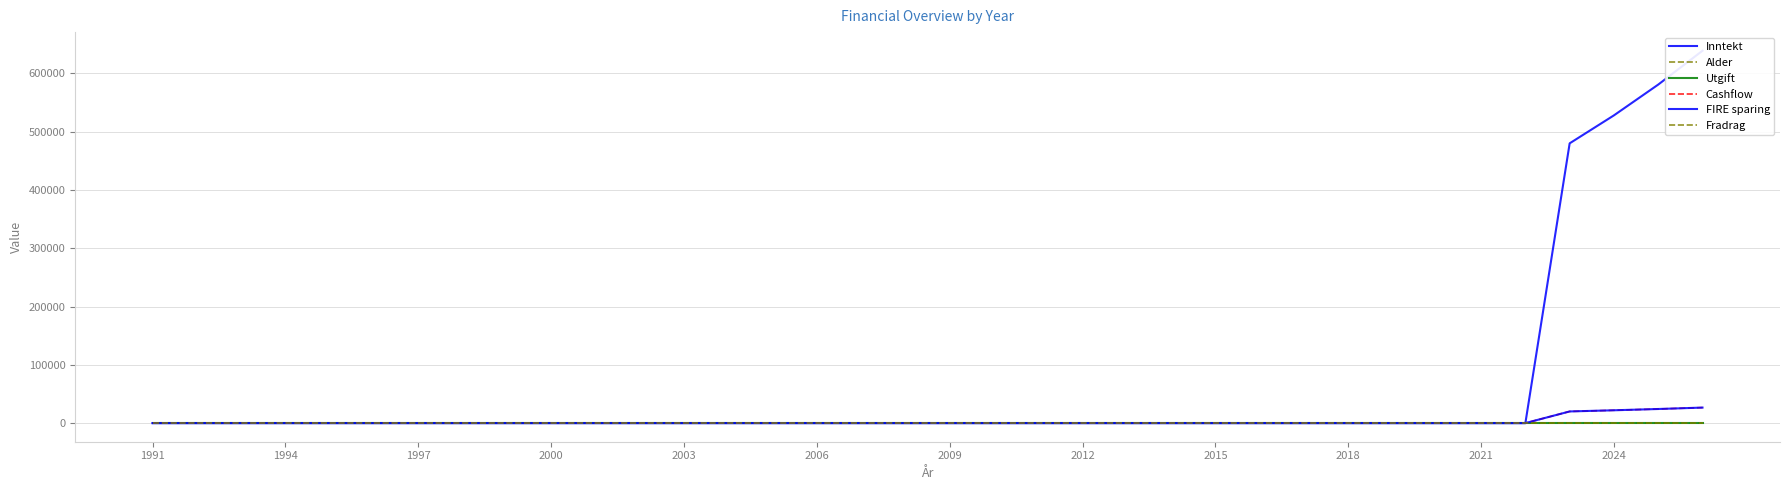

What are all the series names shown in the legend?

Inntekt, Alder, Utgift, Cashflow, FIRE sparing, Fradrag